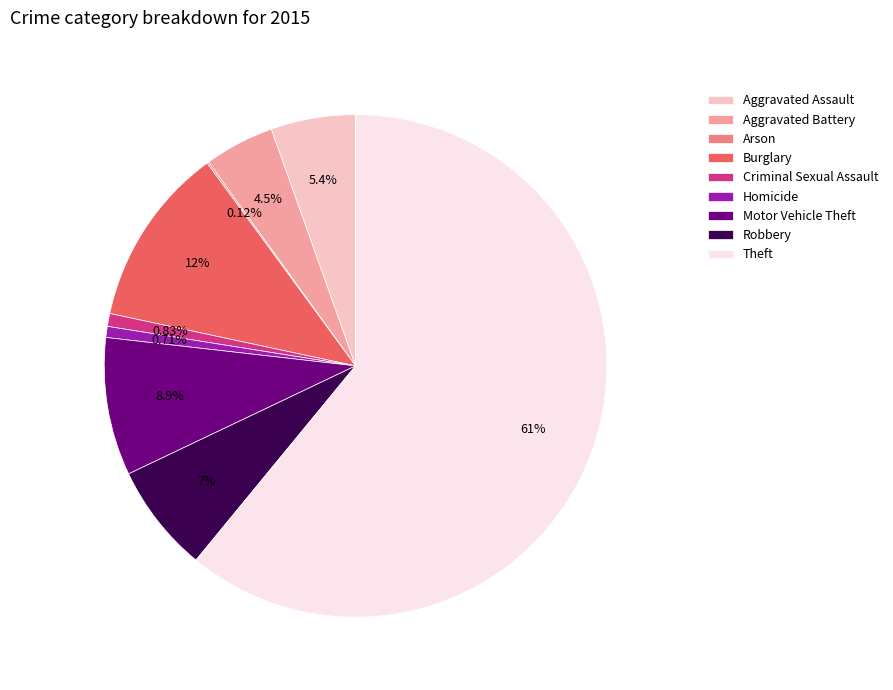

To the nearest percent, what is the average slice percentage?

11%